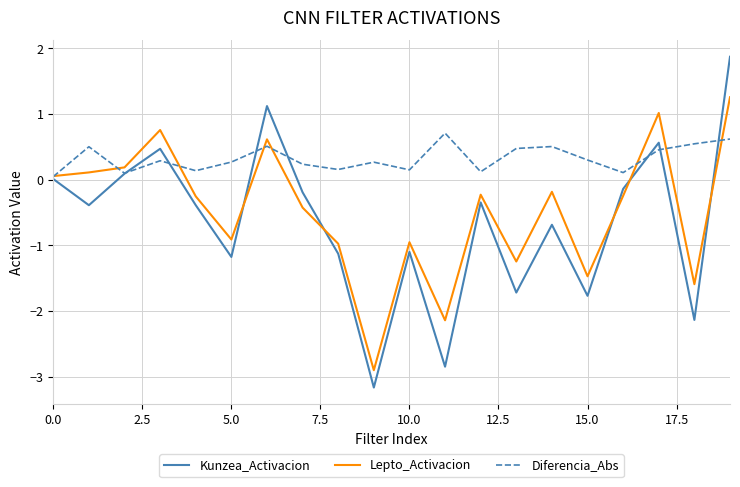

Rank the series by their maximum value, from highest to lowest.

Kunzea_Activacion, Lepto_Activacion, Diferencia_Abs